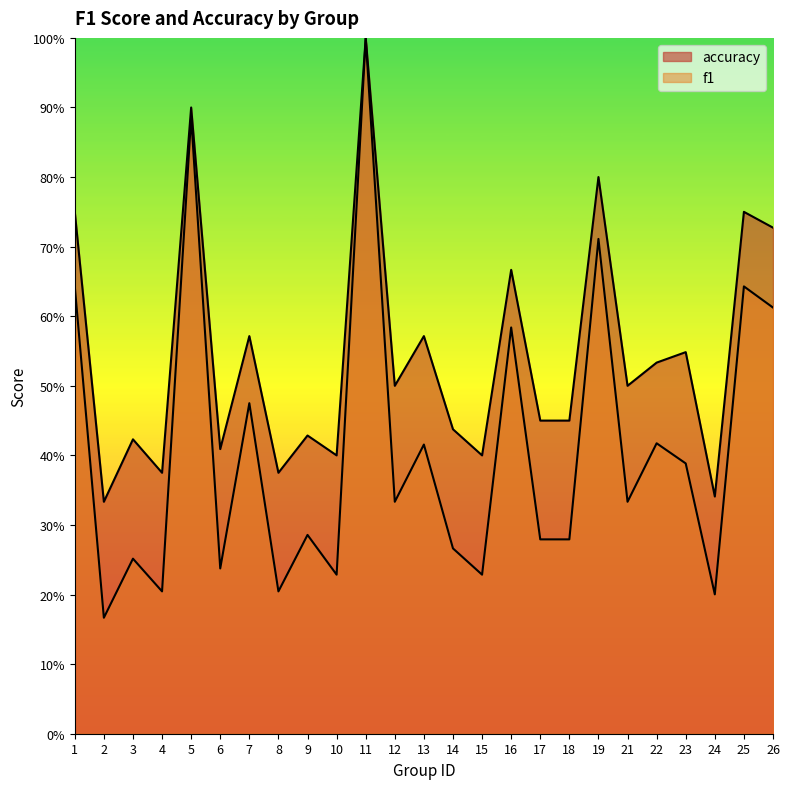

Which has a higher value, 25 or 15?

25